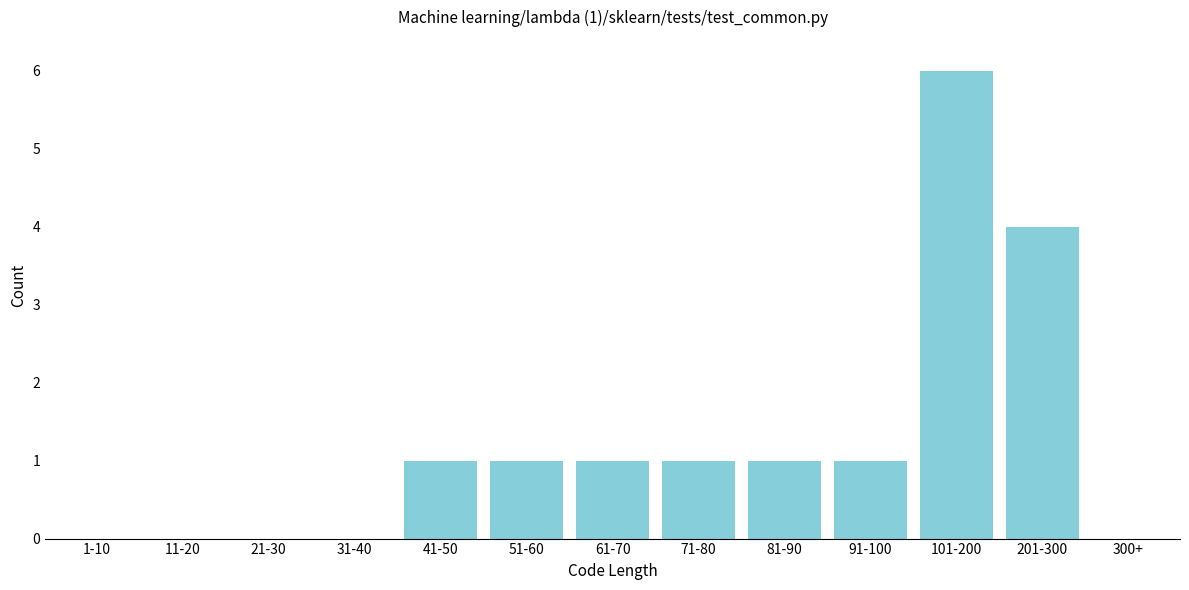

Reading left to right, transcribe all the data shown in this chart.

1-10=0	11-20=0	21-30=0	31-40=0	41-50=1	51-60=1	61-70=1	71-80=1	81-90=1	91-100=1	101-200=6	201-300=4	300+=0